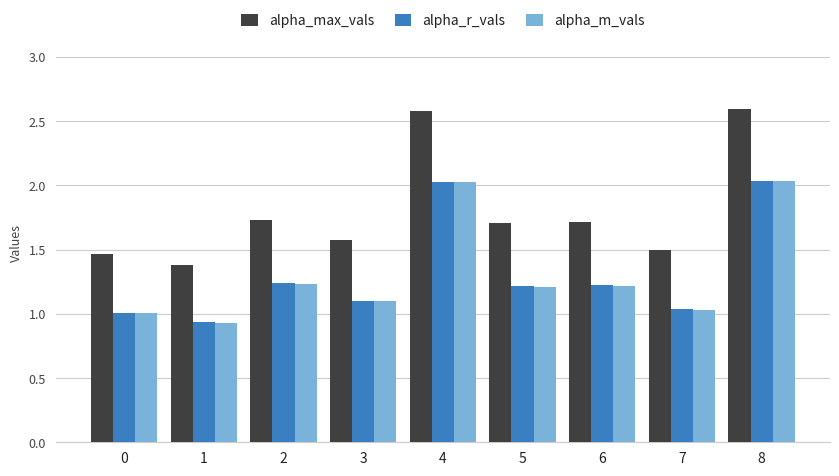

Where is alpha_max_vals nearest to the value 1?

1